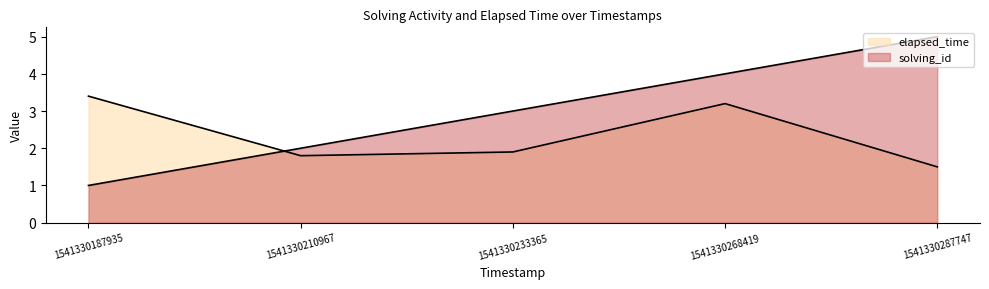

What is the difference between the maximum and minimum values in the elapsed_time series?

1.9